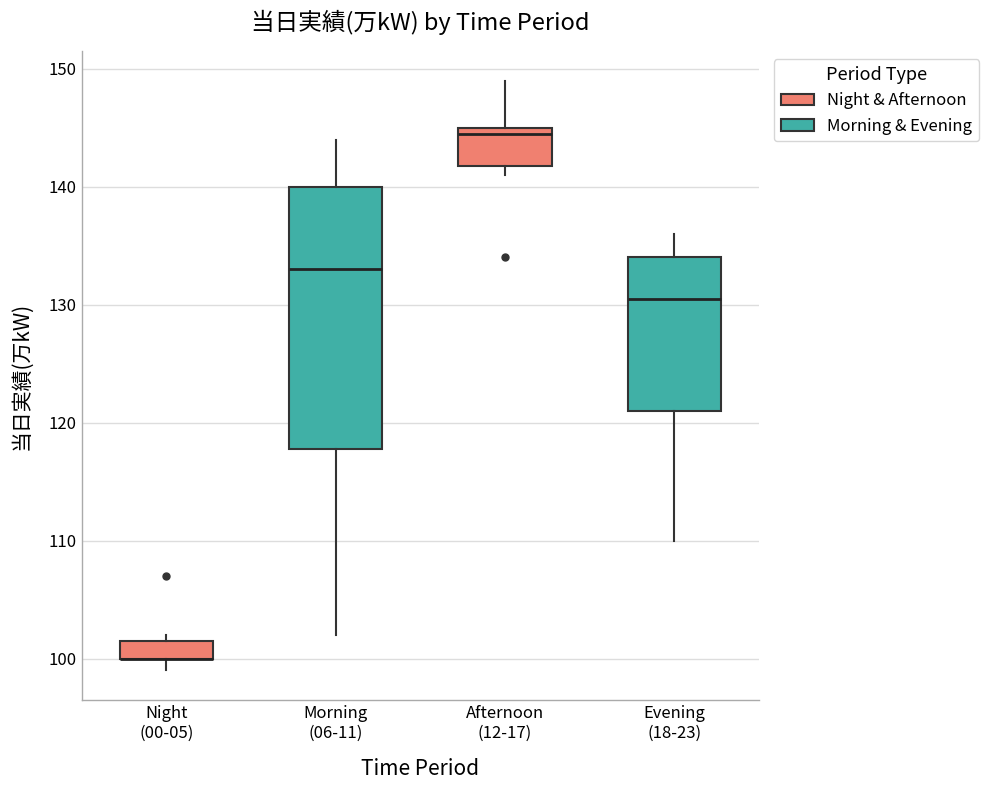

Reading left to right, read every box against the y-axis: the position of its median line, the range the box covers, and the ends of its whiskers. The values are not printed on the chart, so give them approximately, as read against the axis.

Night (00-05): median 100 (drawn on the box's lower edge), box 100 to 102, whiskers 99 to 102 (just above the box's upper edge)
Morning (06-11): median 133, box 118 to 140, whiskers 102 to 144
Afternoon (12-17): median 145 (just below the box's upper edge), box 142 to 145, whiskers 141 to 149
Evening (18-23): median 131, box 121 to 134, whiskers 110 to 136